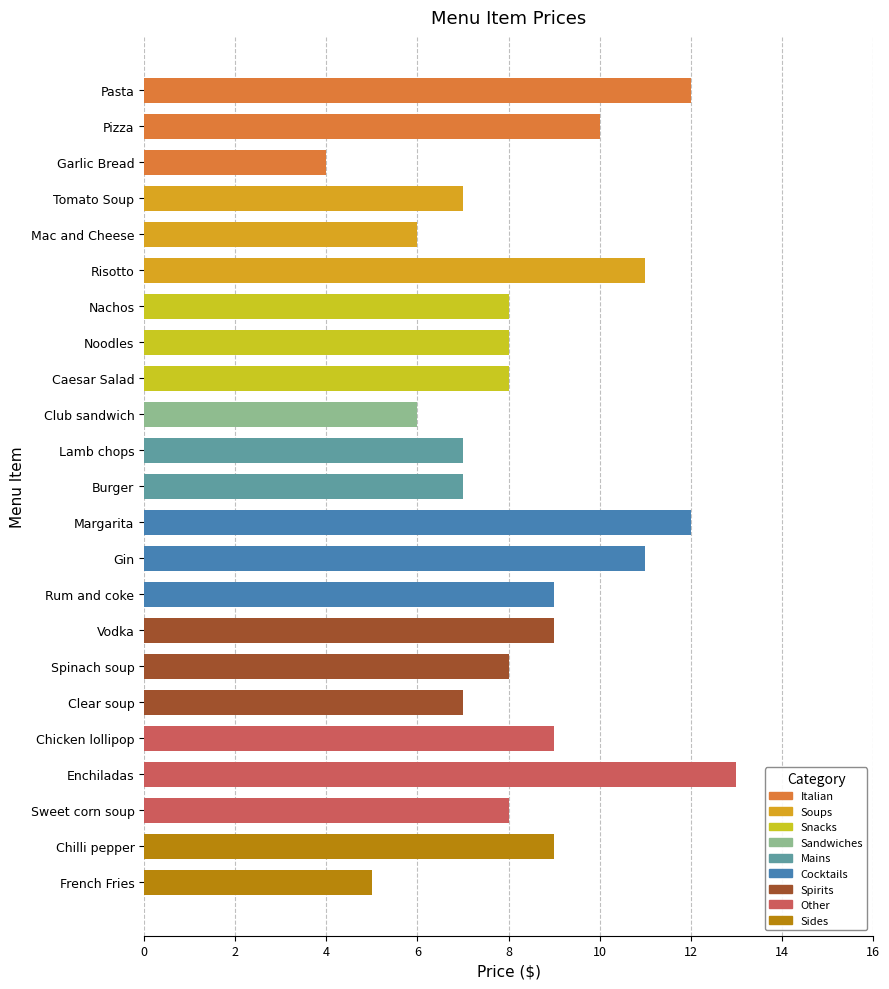

The value at Gin is 17. True or false?

False